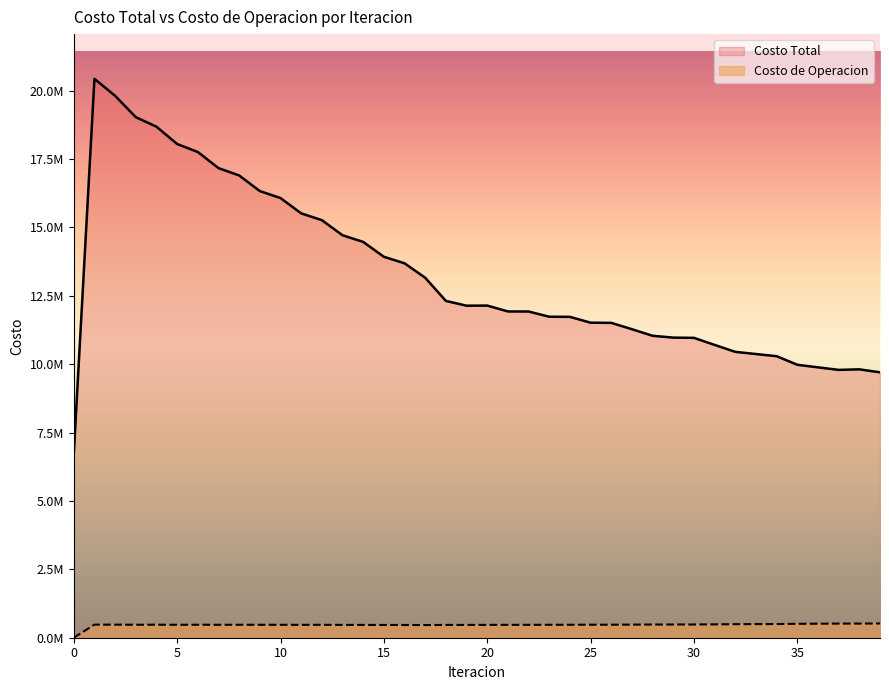

Count the number of categories in the chart.

40